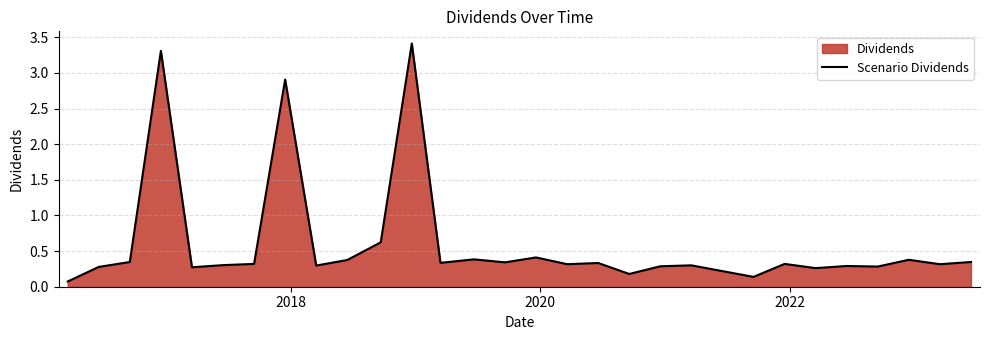

What is the sum of all values?

17.7